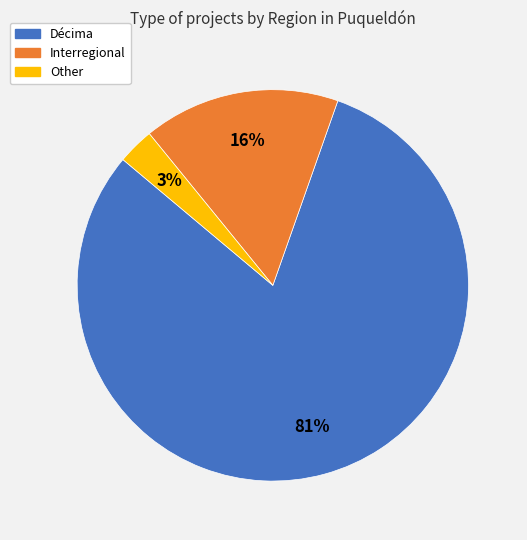

To the nearest percent, what is the combined percentage of Interregional and Décima?

97%